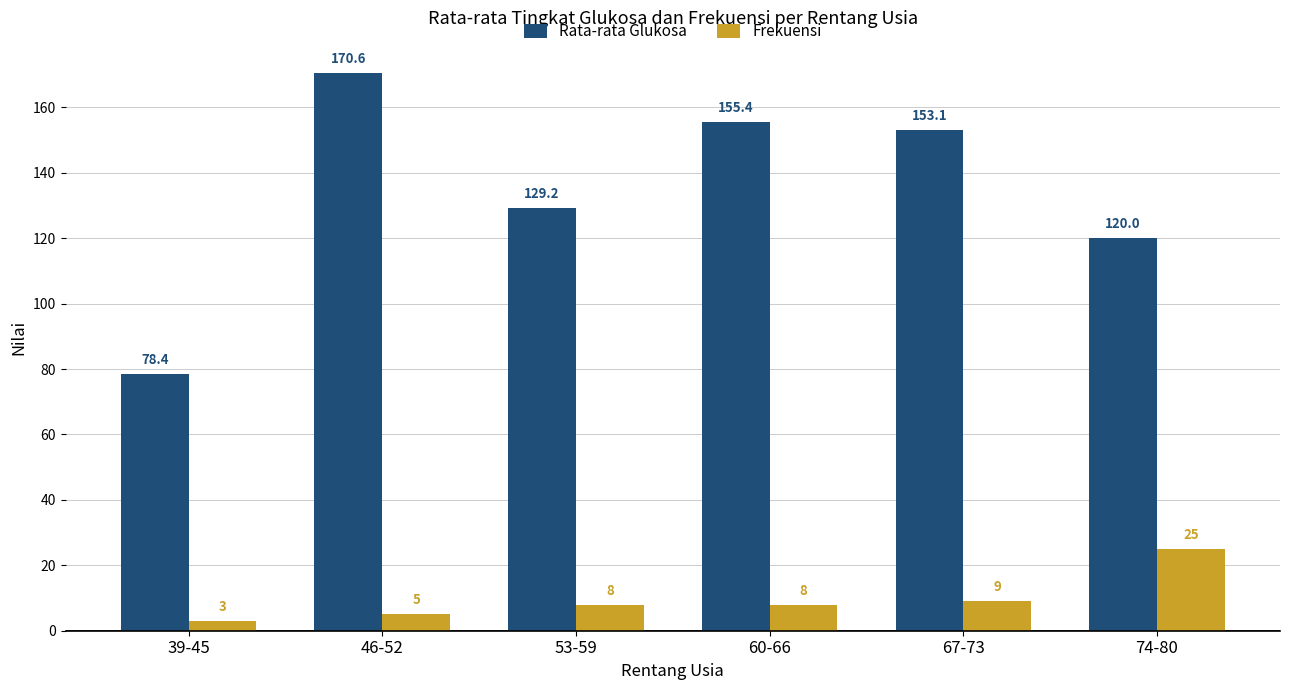

True or false: Rata-rata Glukosa has a value of 31.2 at 67-73.

False